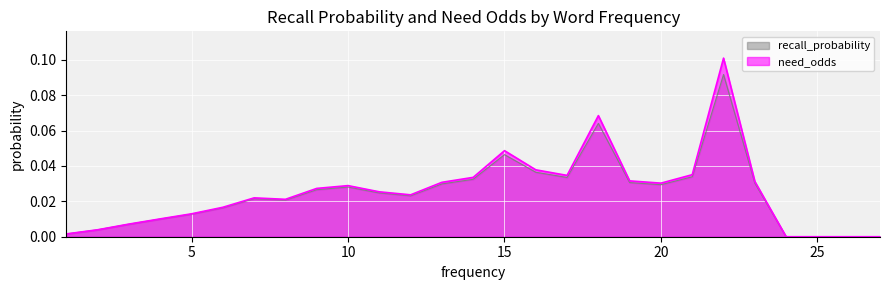

Which series has the largest range (max minus min)?

need_odds